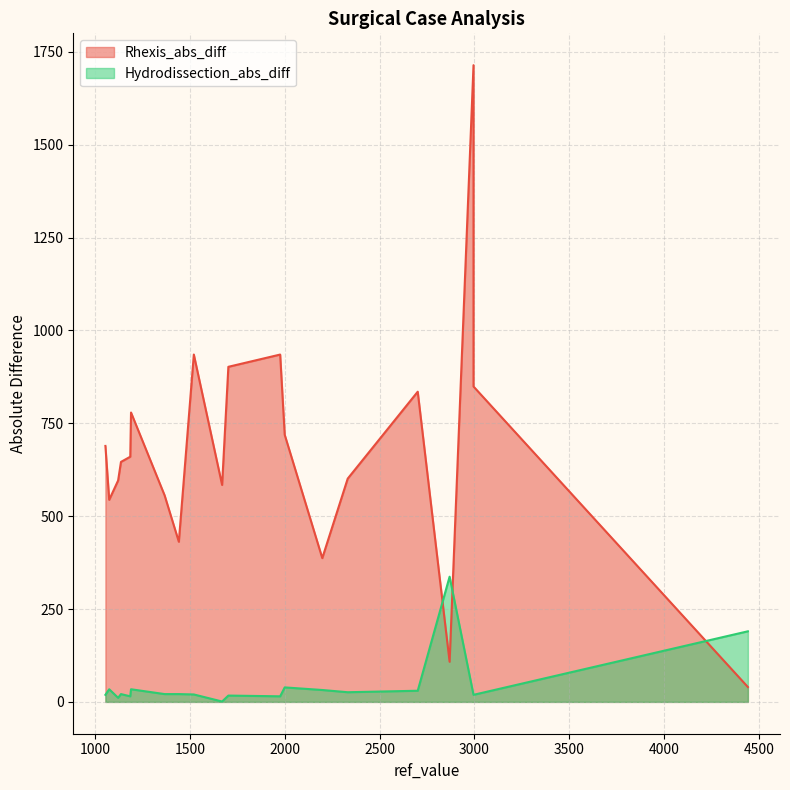

What is the minimum value for Hydrodissection_abs_diff?

1